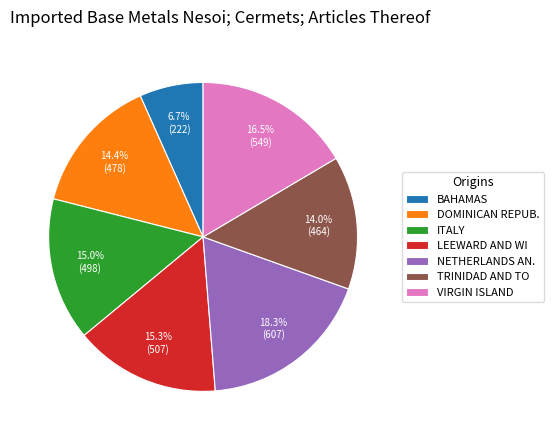

Which has a higher value, VIRGIN ISLAND or BAHAMAS?

VIRGIN ISLAND